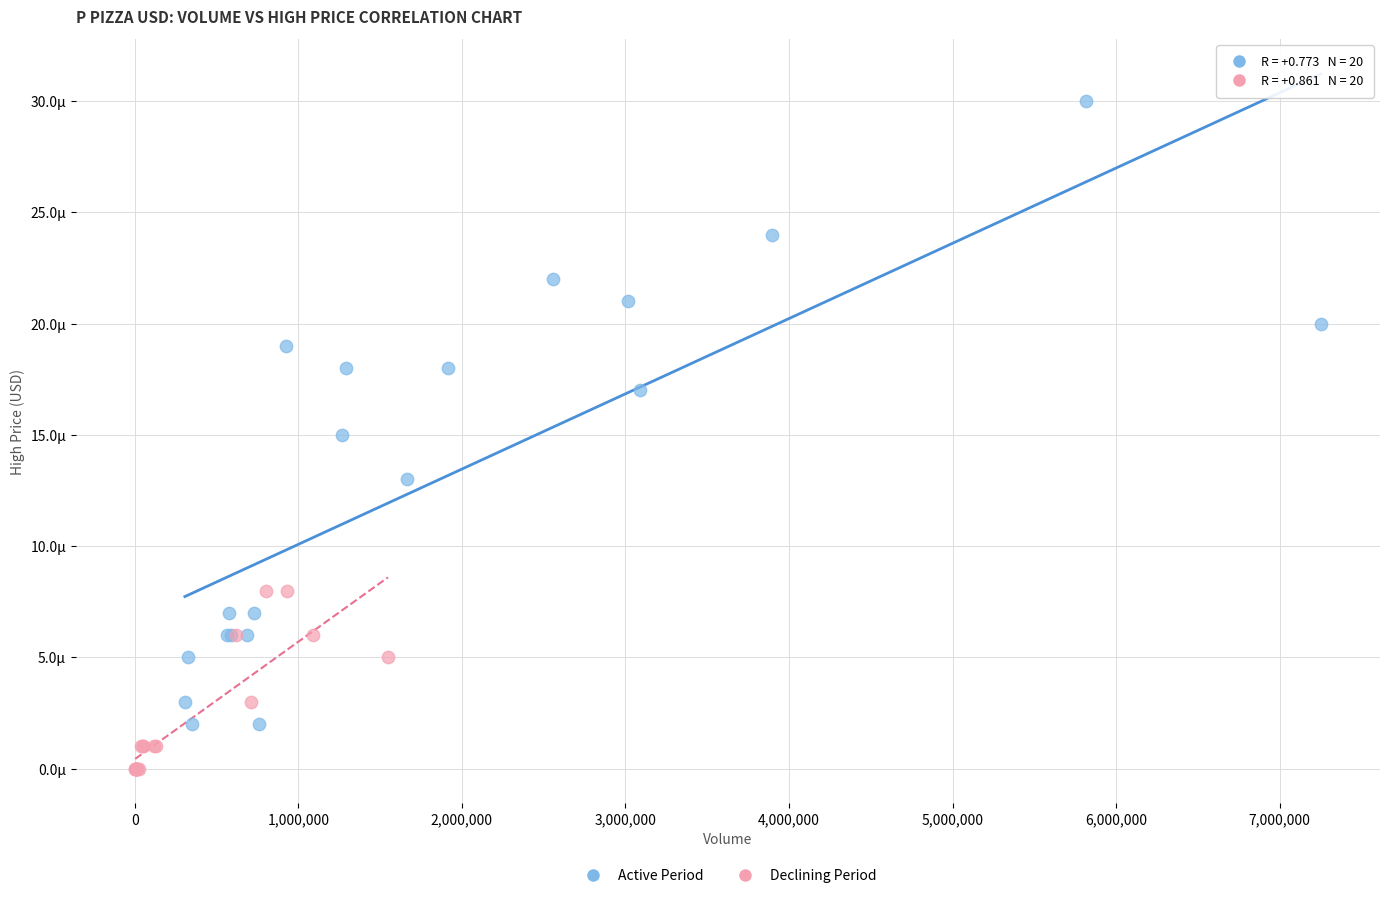

Which series reaches the maximum Y coordinate?

Active Period